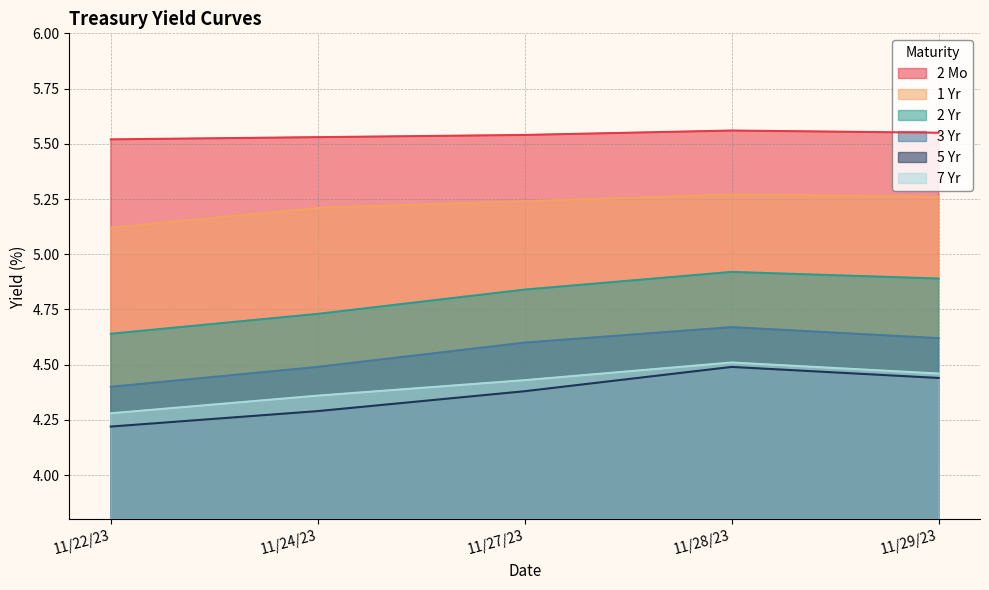

At which label is 5 Yr closest to 4?

11/22/23